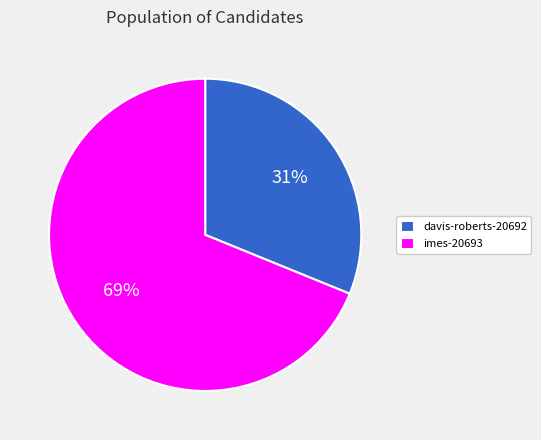

To the nearest percent, what percentage of the pie is imes-20693?

69%